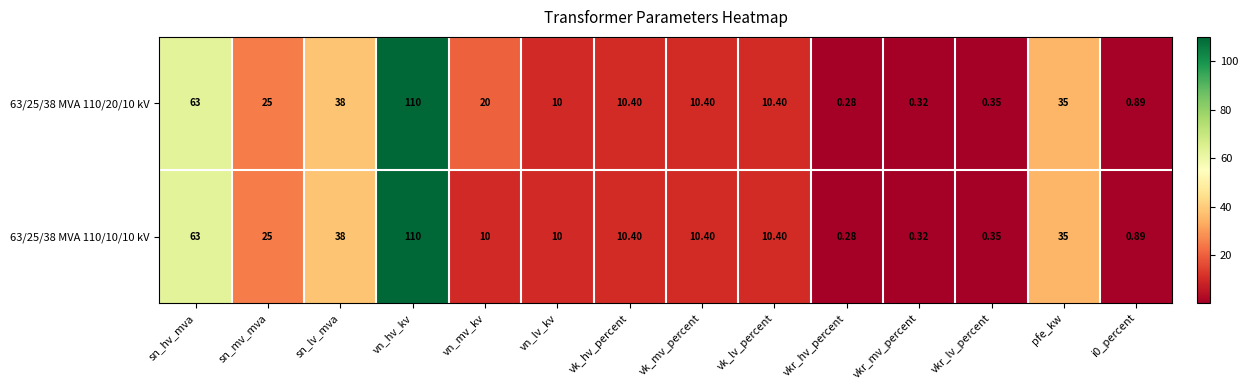

Which label corresponds to the smallest value in the chart?

vkr_hv_percent